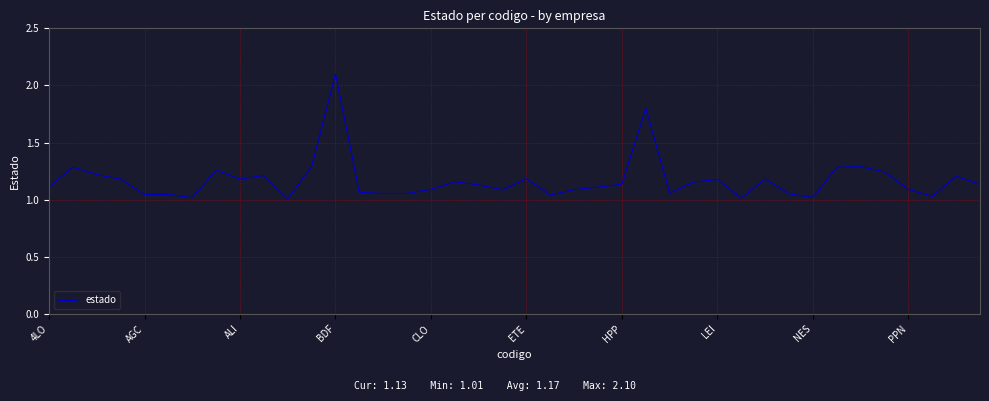

How many distinct data groups are displayed?

1